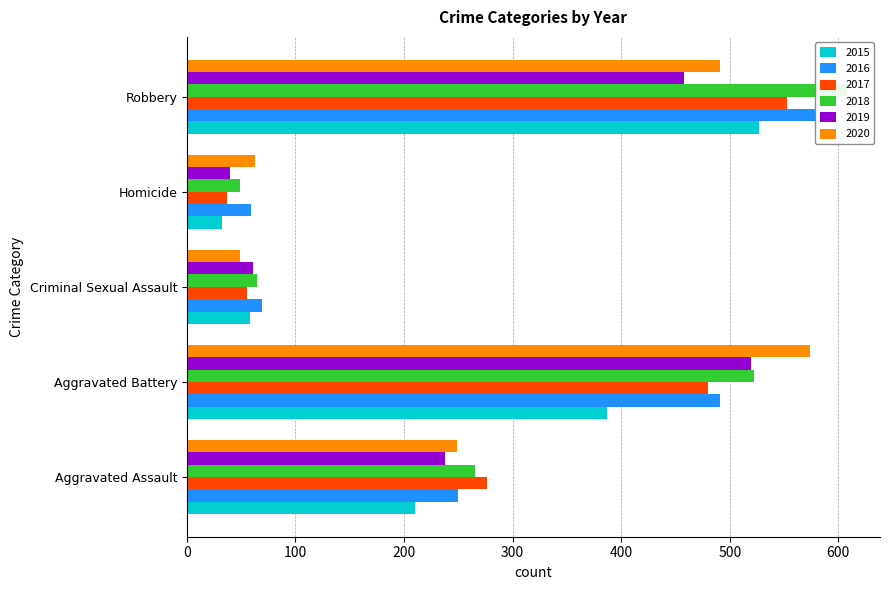

The 2016 series shows 40 at Homicide. True or false?

False